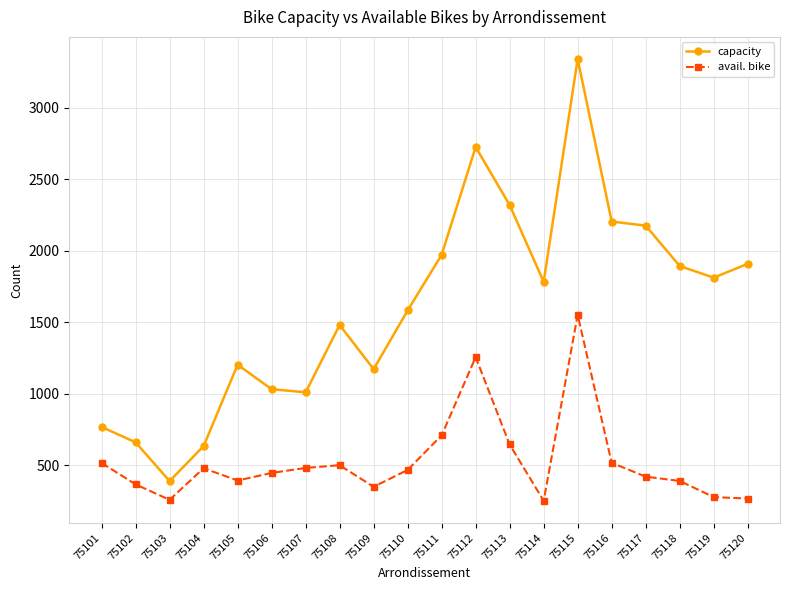

Where is avail. bike nearest to the value 901?

75111